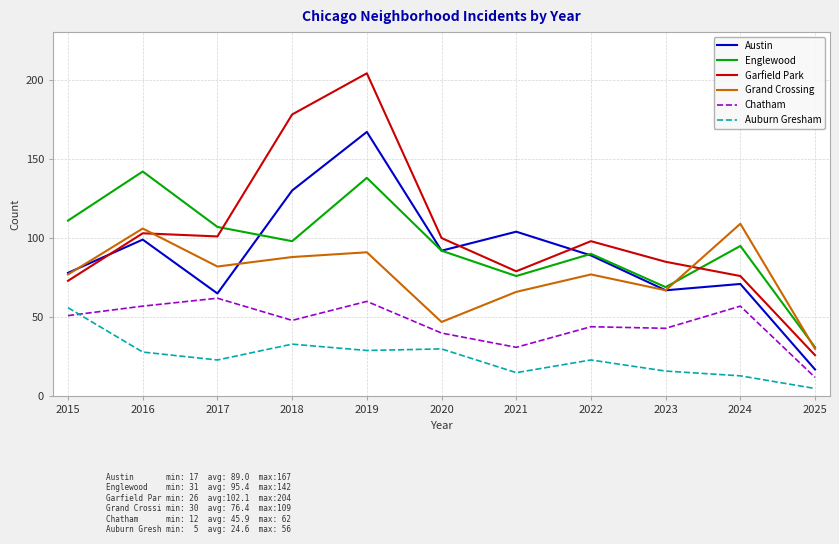

What is the difference between the second highest and minimum values in the Grand Crossing series?

76